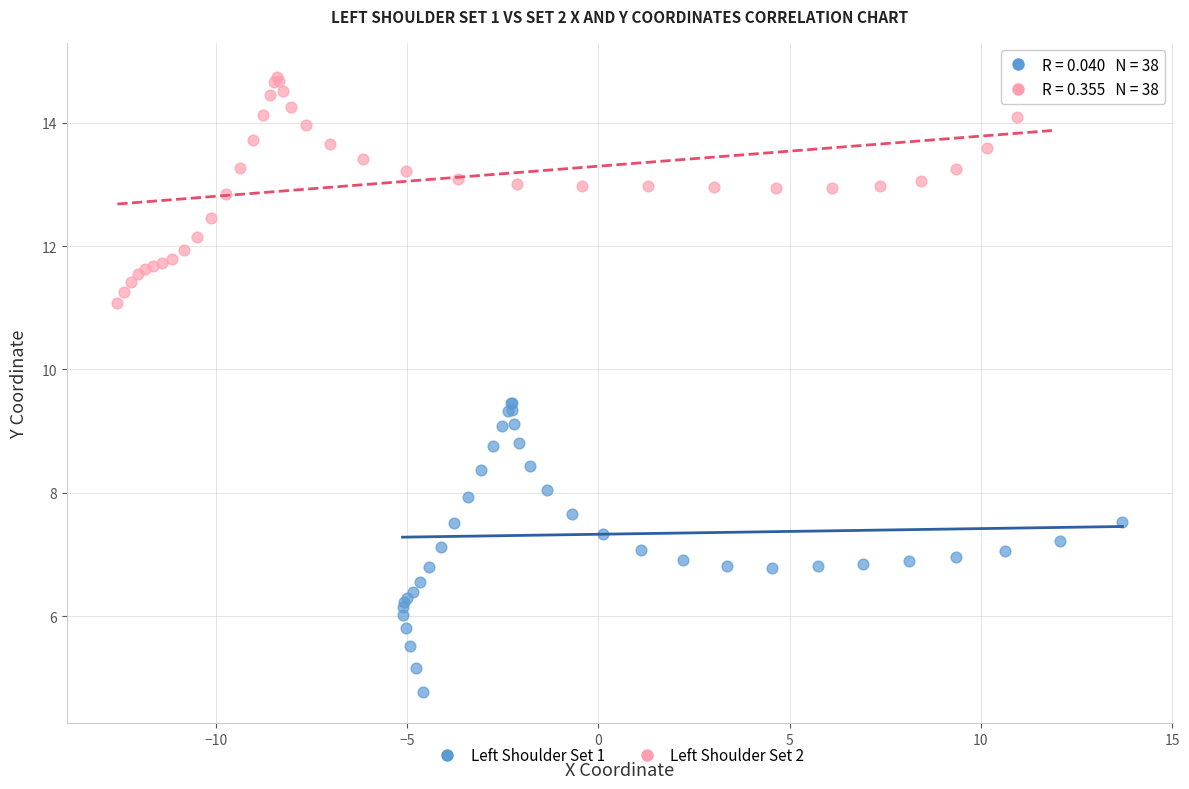

Which series contains the highest Y value?

Left Shoulder Set 2